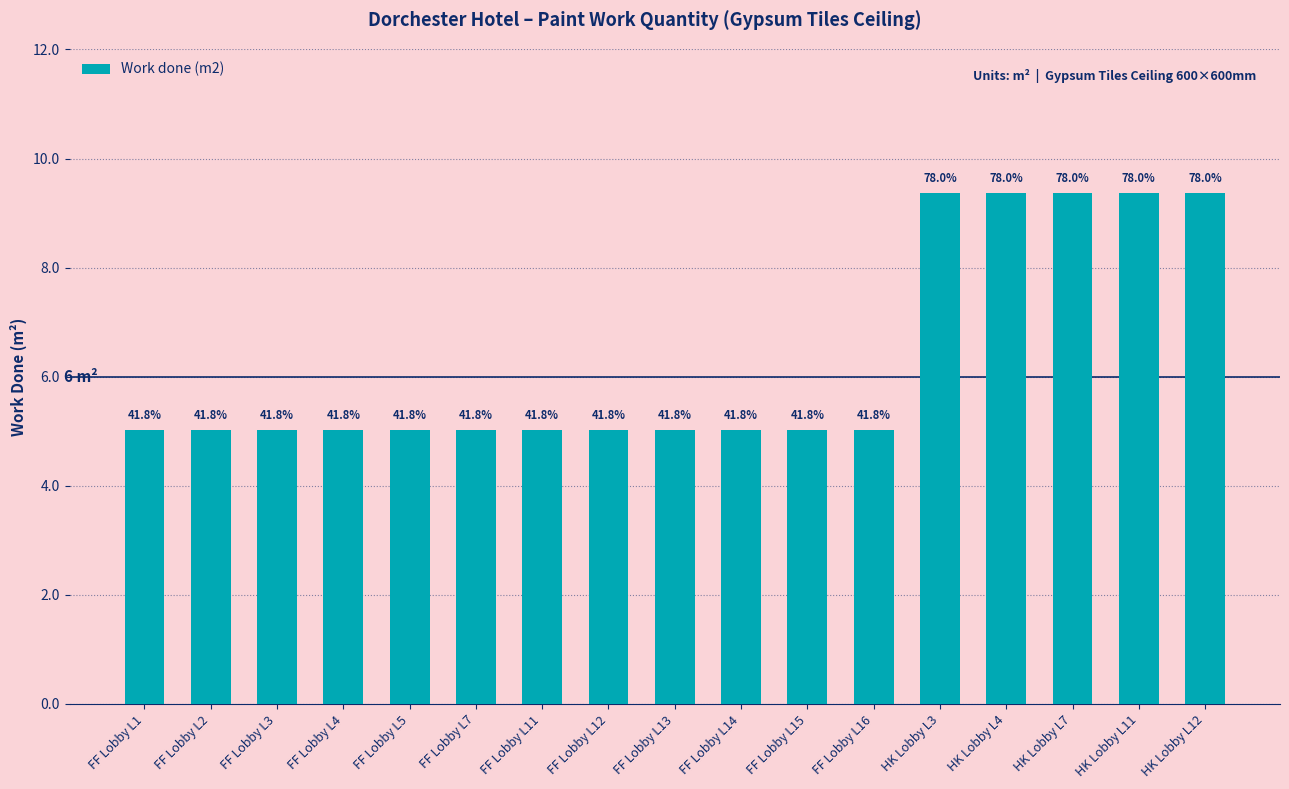

List the labels in order of value, smallest first.

FF Lobby L1, FF Lobby L2, FF Lobby L3, FF Lobby L4, FF Lobby L5, FF Lobby L7, FF Lobby L11, FF Lobby L12, FF Lobby L13, FF Lobby L14, FF Lobby L15, FF Lobby L16, HK Lobby L3, HK Lobby L4, HK Lobby L7, HK Lobby L11, HK Lobby L12